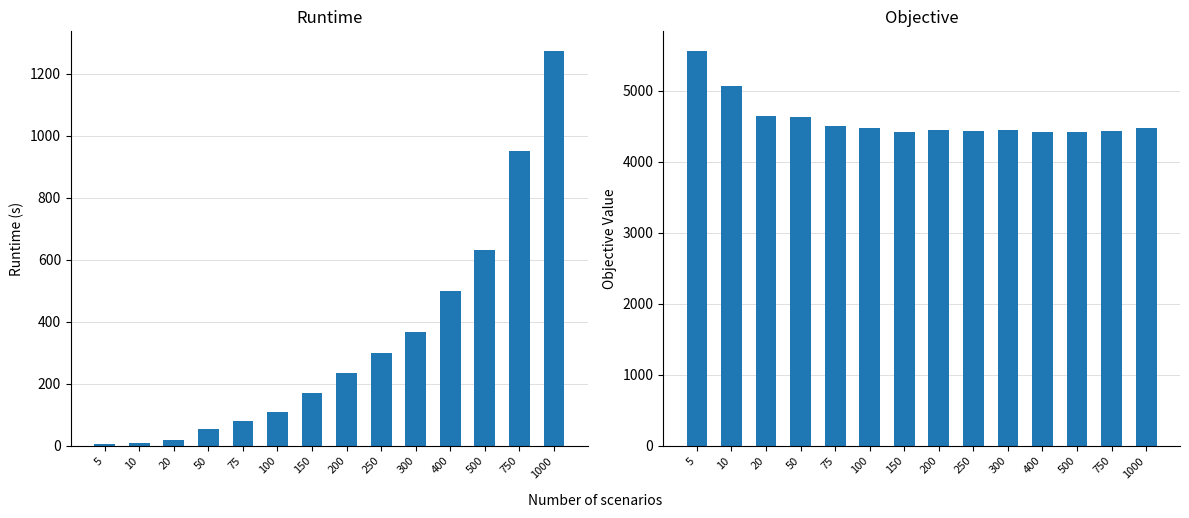

The value of Objective at 200 is 5822.1. True or false?

False